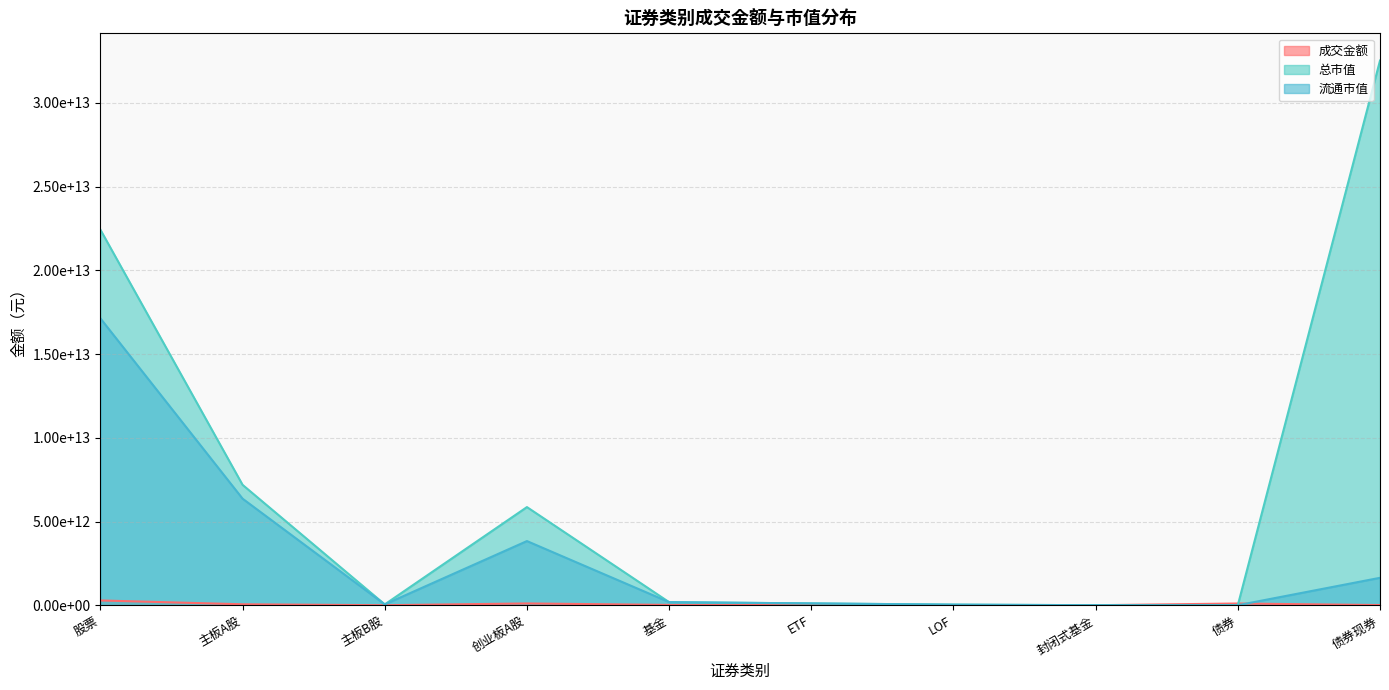

What is the difference between the highest and lowest values at 债券?

102212334433.7